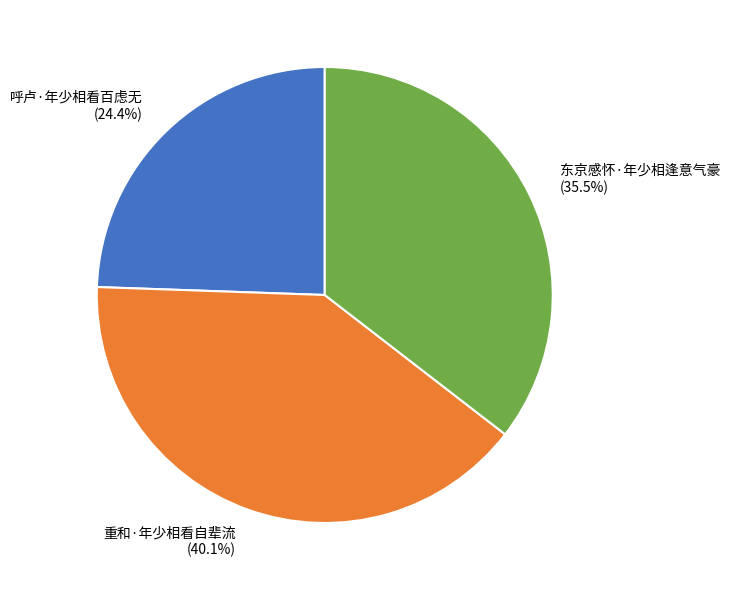

To the nearest percent, what is the difference between the largest and smallest slice percentages?

16%